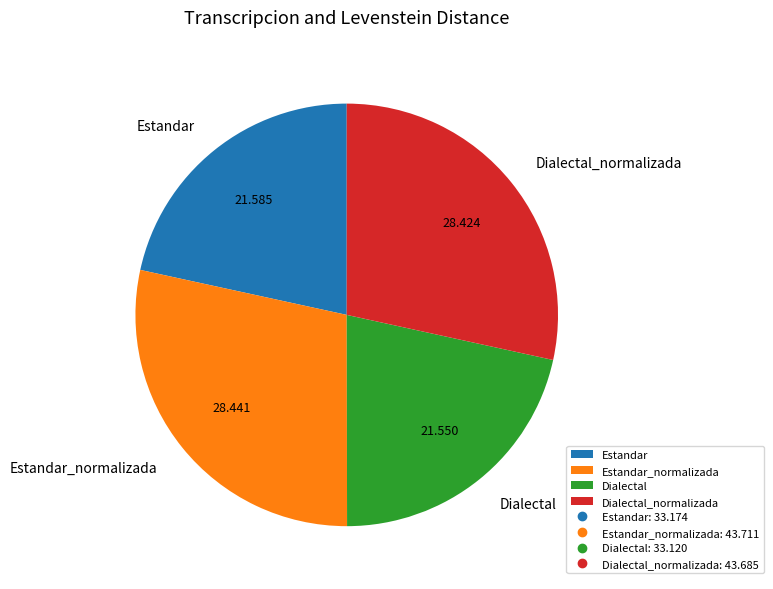

Approximately how many times larger is the value at Estandar compared to Estandar_normalizada?

0.8